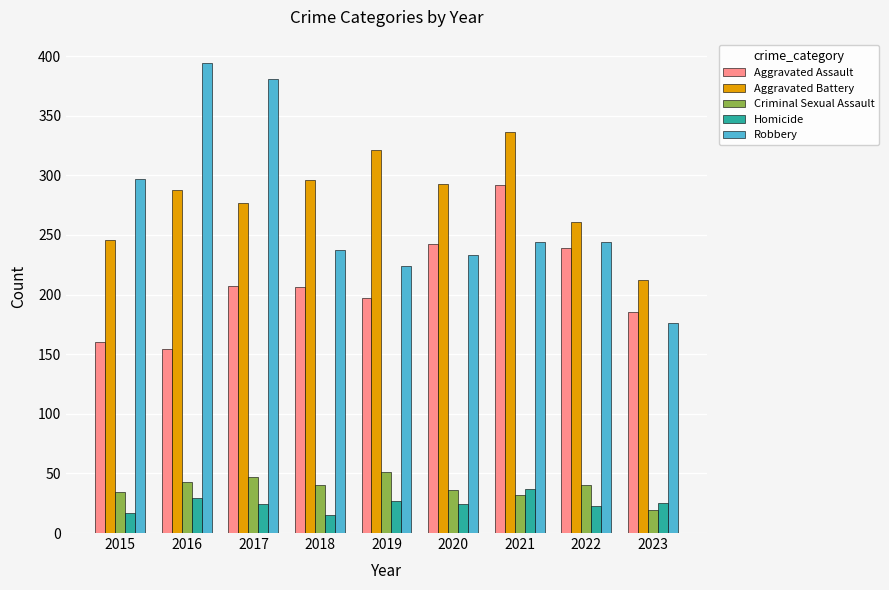

The Aggravated Battery series shows 409 at 2018. True or false?

False